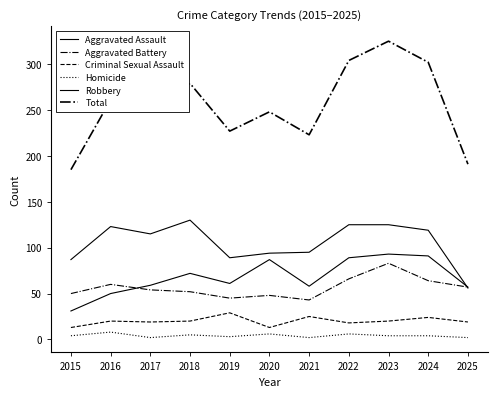

What is the sum of all Criminal Sexual Assault values?

220